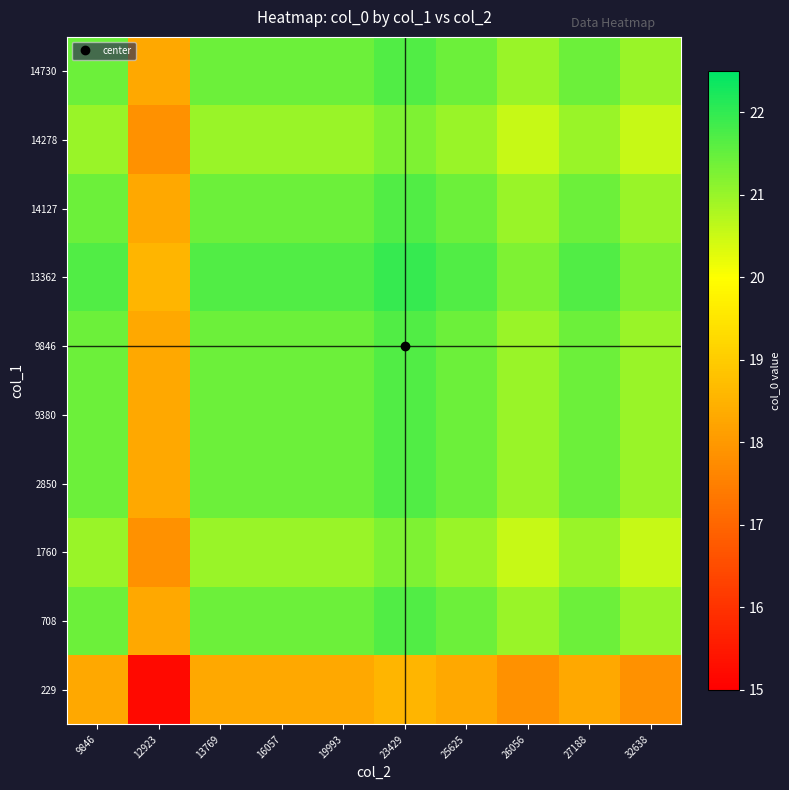

Reading right to left, what are all the values shown in this chart?

229: 32638=17.9	27188=18.3	26056=17.9	25625=18.3	23429=18.6	19993=18.3	16057=18.3	13769=18.3	12923=15.2	9846=18.3
708: 32638=21.0	27188=21.4	26056=21.0	25625=21.4	23429=21.7	19993=21.4	16057=21.4	13769=21.4	12923=18.3	9846=21.4
1760: 32638=20.5	27188=21.0	26056=20.5	25625=21.0	23429=21.2	19993=21.0	16057=21.0	13769=21.0	12923=17.9	9846=21.0
2850: 32638=21.0	27188=21.4	26056=21.0	25625=21.4	23429=21.7	19993=21.4	16057=21.4	13769=21.4	12923=18.3	9846=21.4
9380: 32638=21.0	27188=21.4	26056=21.0	25625=21.4	23429=21.7	19993=21.4	16057=21.4	13769=21.4	12923=18.3	9846=21.4
9846: 32638=21.0	27188=21.4	26056=21.0	25625=21.4	23429=21.7	19993=21.4	16057=21.4	13769=21.4	12923=18.3	9846=21.4
13362: 32638=21.2	27188=21.7	26056=21.2	25625=21.7	23429=21.9	19993=21.7	16057=21.7	13769=21.7	12923=18.6	9846=21.7
14127: 32638=21.0	27188=21.4	26056=21.0	25625=21.4	23429=21.7	19993=21.4	16057=21.4	13769=21.4	12923=18.3	9846=21.4
14278: 32638=20.5	27188=21.0	26056=20.5	25625=21.0	23429=21.2	19993=21.0	16057=21.0	13769=21.0	12923=17.9	9846=21.0
14730: 32638=21.0	27188=21.4	26056=21.0	25625=21.4	23429=21.7	19993=21.4	16057=21.4	13769=21.4	12923=18.3	9846=21.4